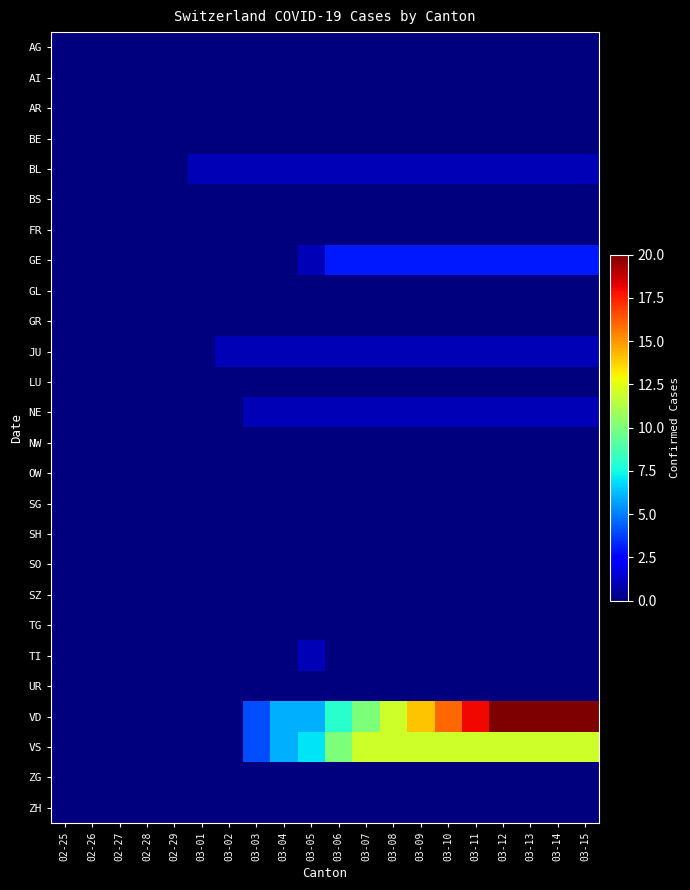

Count the number of data series in this chart.

26